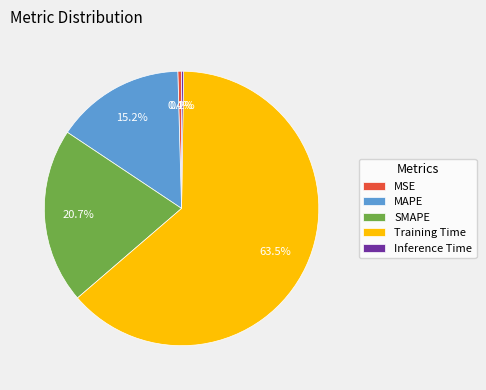

True or false: SMAPE accounts for 21% of the total.

True